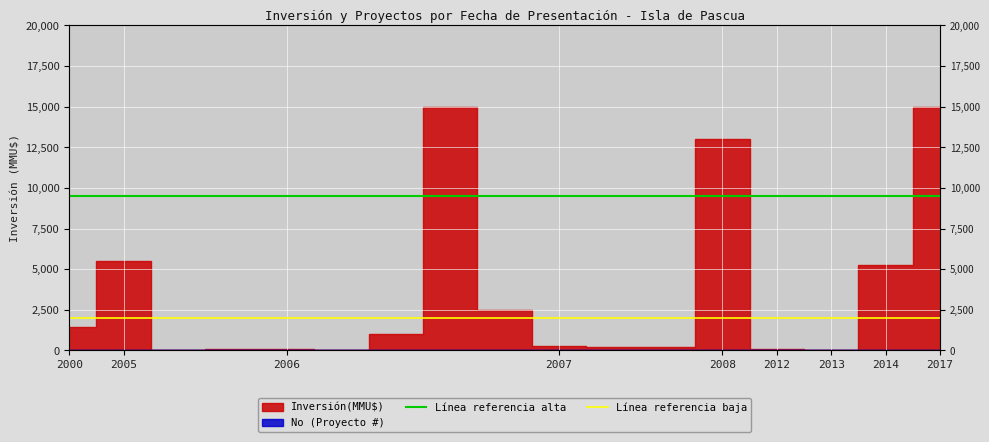

True or false: Línea referencia baja has a value of 2000 at 2000.

True